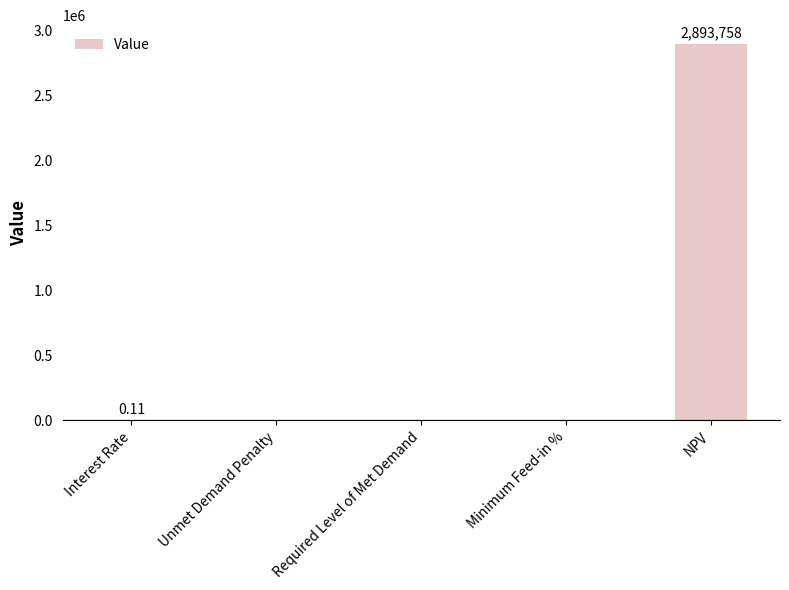

At which category does the chart reach its peak across all series?

NPV